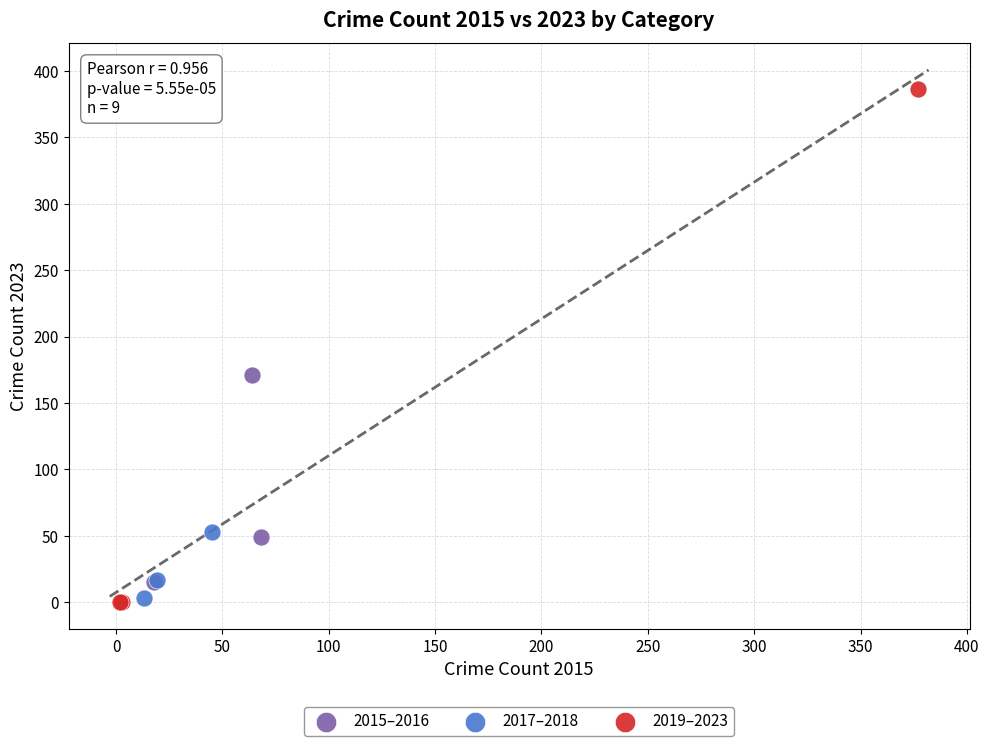

Which series has the widest spread of Y values?

2019–2023